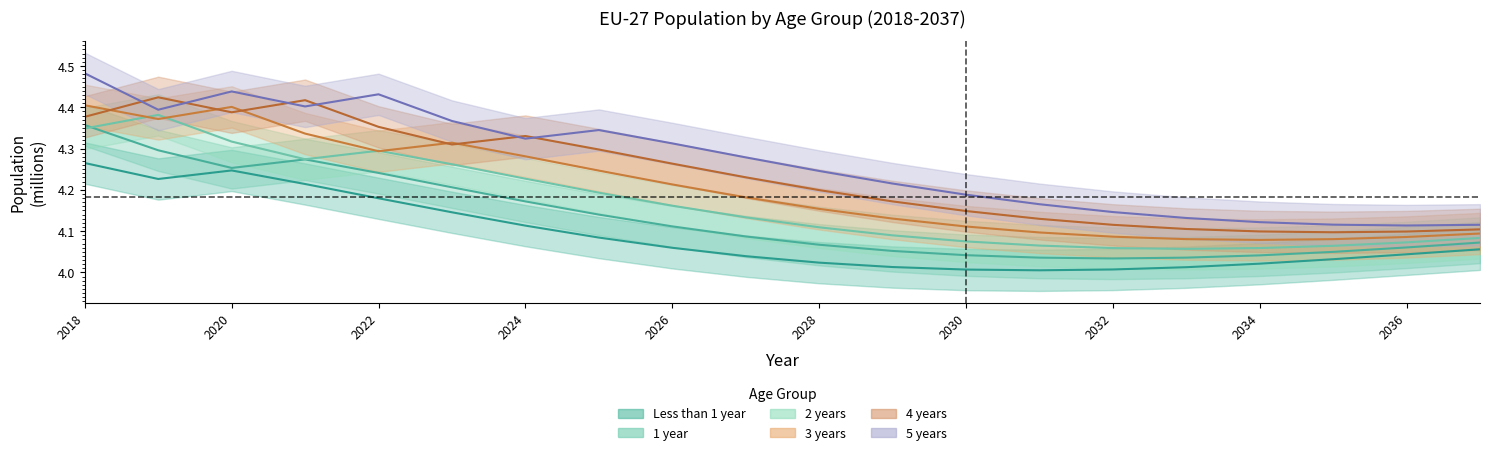

True or false: 2 years and Less than 1 year cross at least once.

False